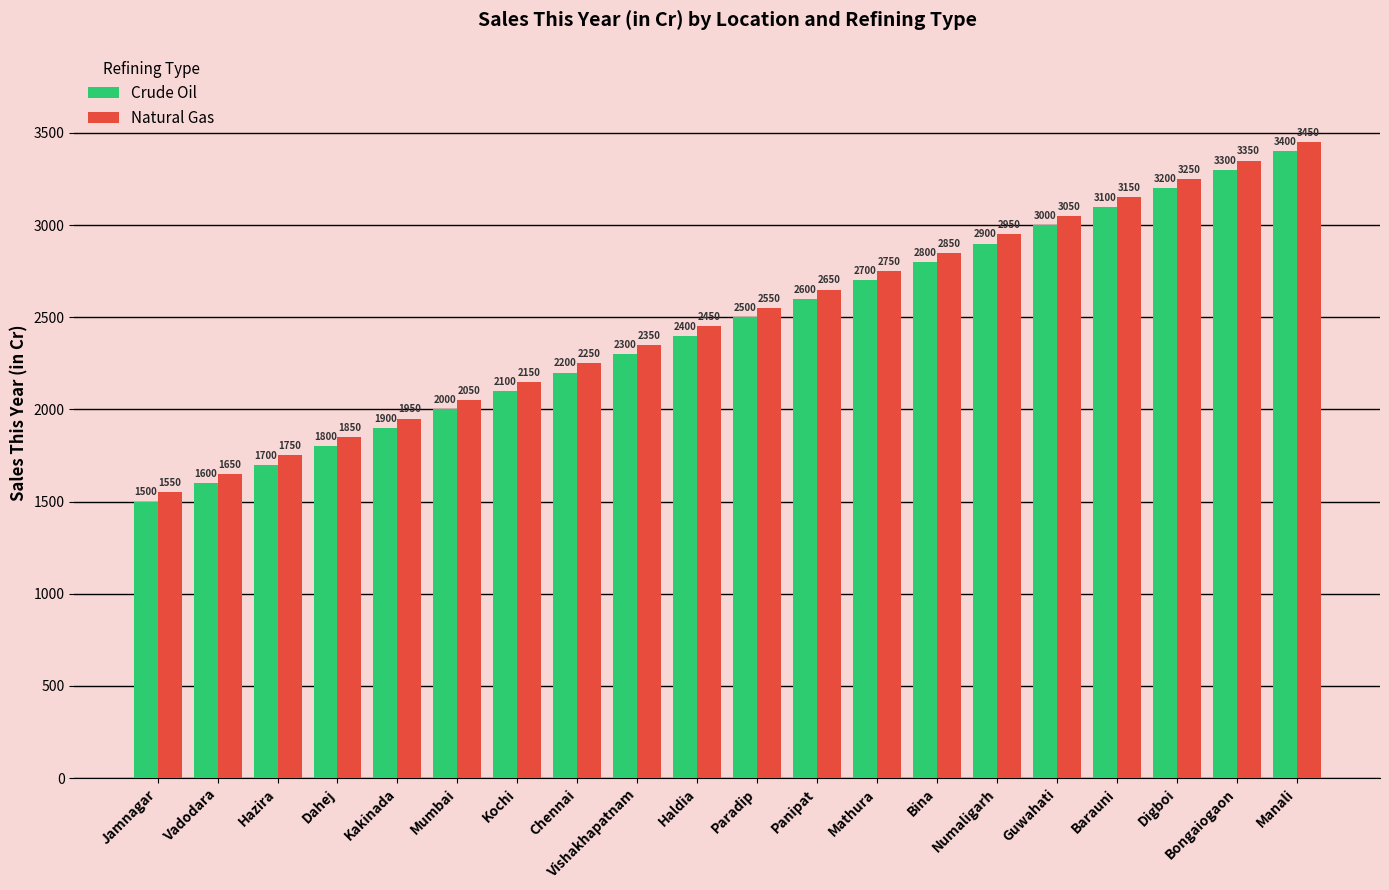

List the labels in order of Natural Gas value, smallest first.

Jamnagar, Vadodara, Hazira, Dahej, Kakinada, Mumbai, Kochi, Chennai, Vishakhapatnam, Haldia, Paradip, Panipat, Mathura, Bina, Numaligarh, Guwahati, Barauni, Digboi, Bongaiogaon, Manali